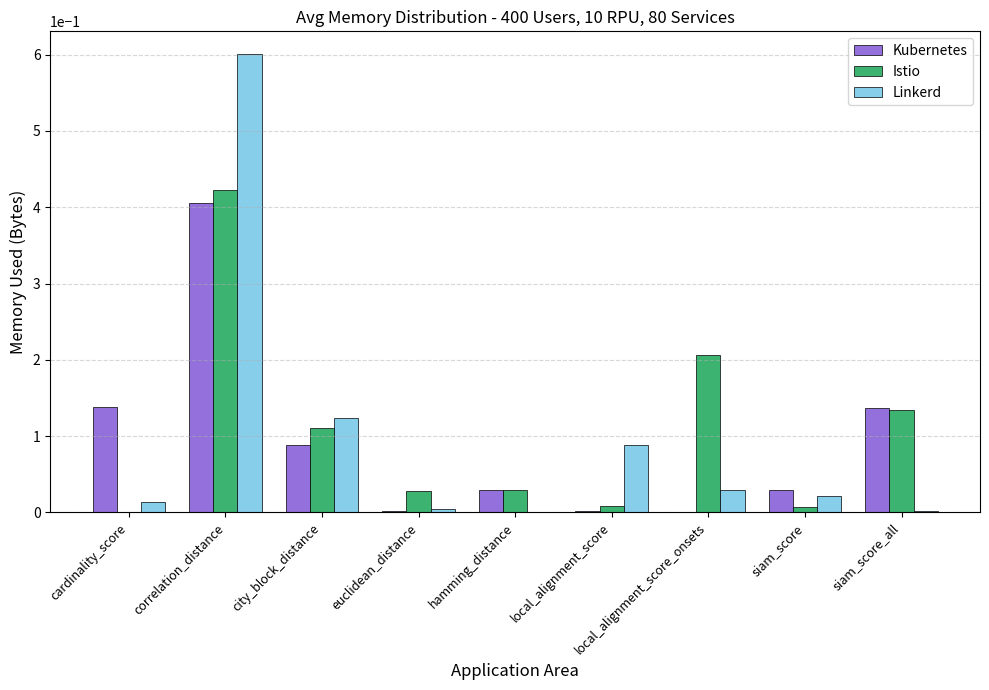

Is it true that Istio equals 0.0 at euclidean_distance?

True